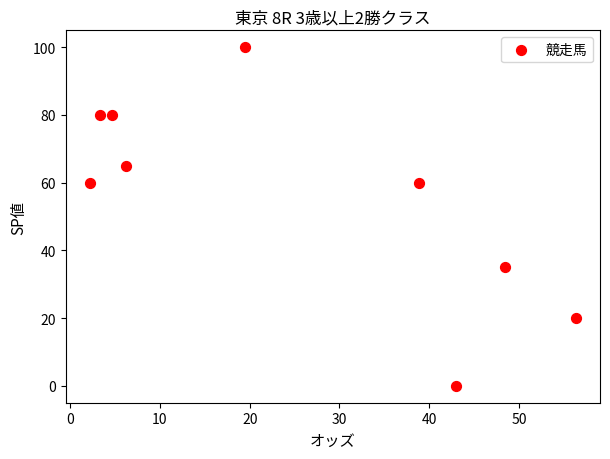

What is the average Y value?

56